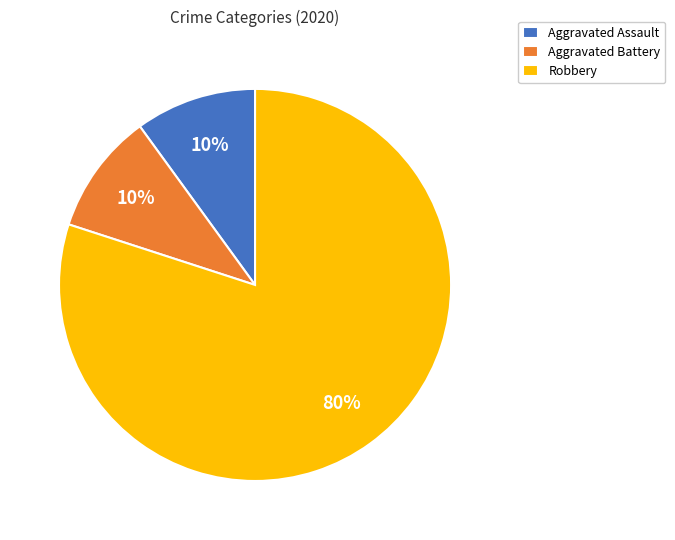

To the nearest percent, what is the combined percentage of Robbery and Aggravated Battery?

90%